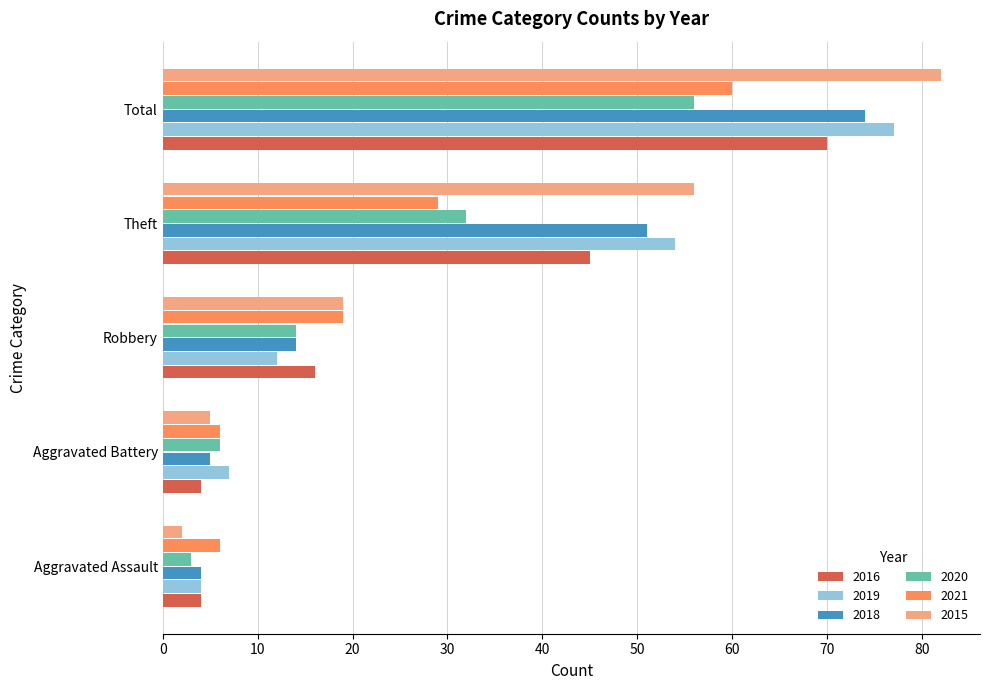

What is the difference between the highest and lowest values at Aggravated Battery?

3